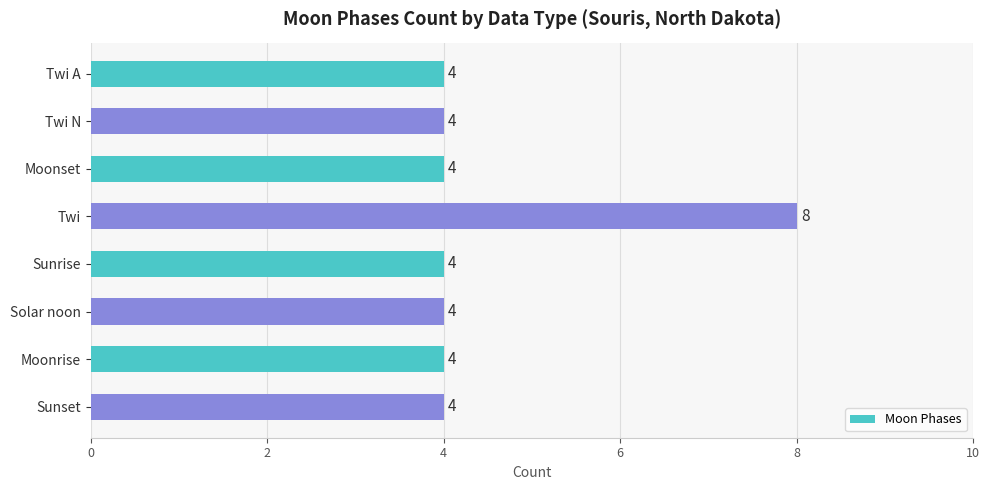

Reading top to bottom, list all the values displayed in this chart.

Twi A=4	Twi N=4	Moonset=4	Twi=8	Sunrise=4	Solar noon=4	Moonrise=4	Sunset=4